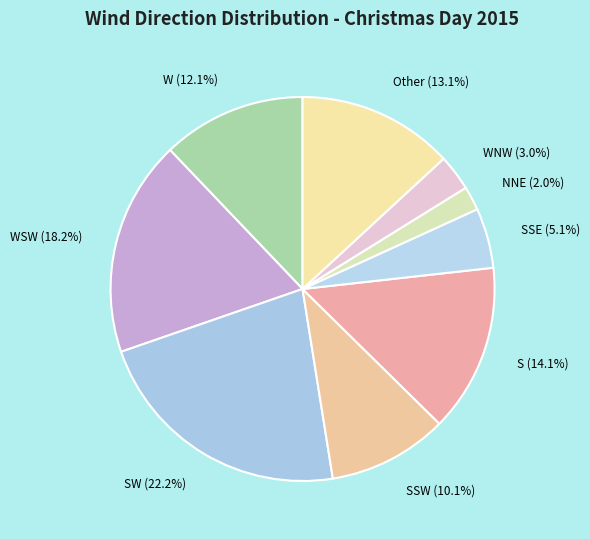

Which category has the biggest portion of the pie?

SW (22.2%)